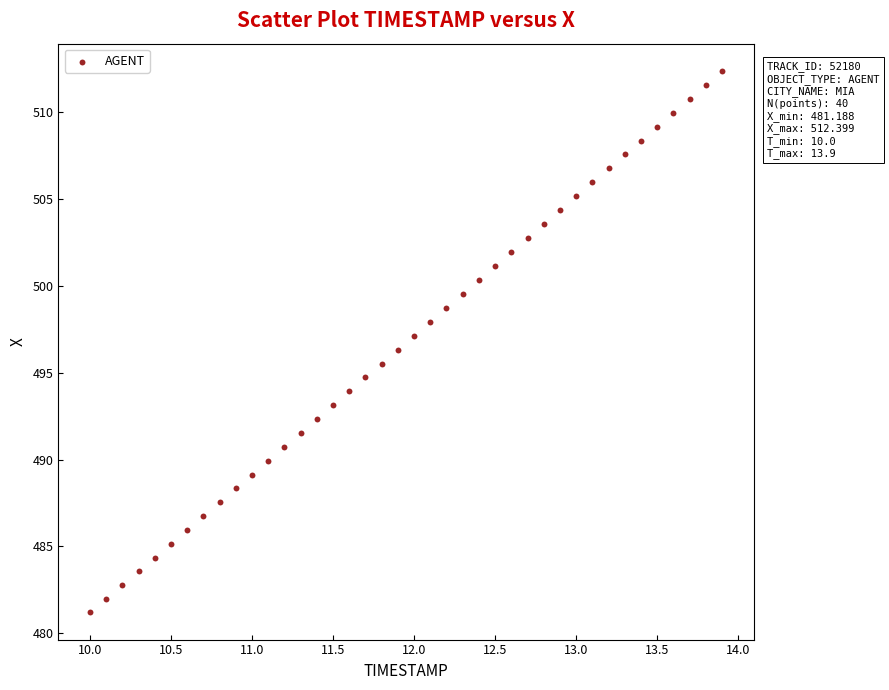

What is the range of X values (max minus min)?

3.9